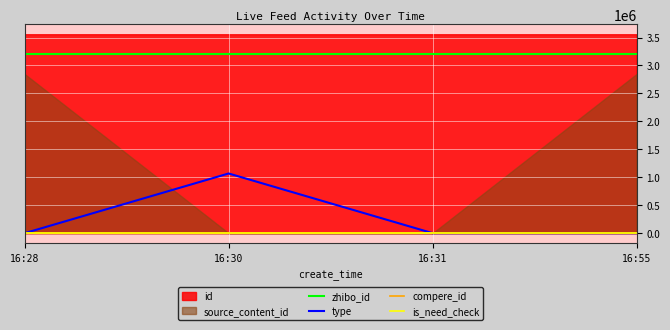

What is the maximum value for type?

1067555.7